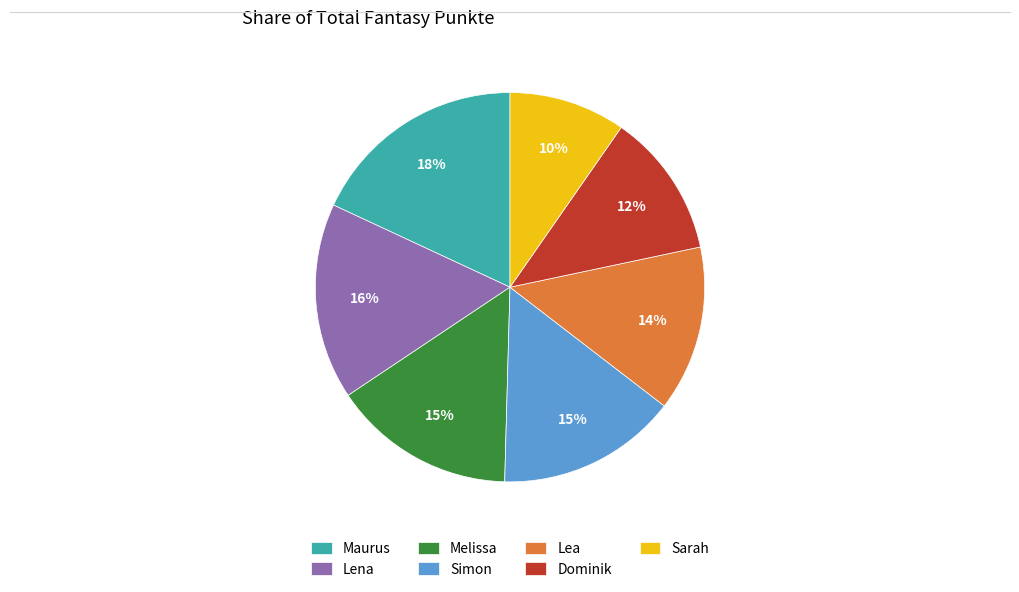

The Maurus slice represents 11% of the pie. True or false?

False